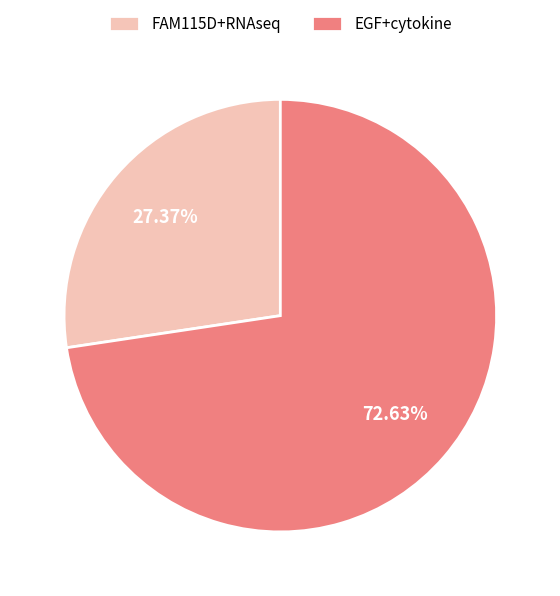

What is the smallest slice in the pie chart?

FAM115D+RNAseq